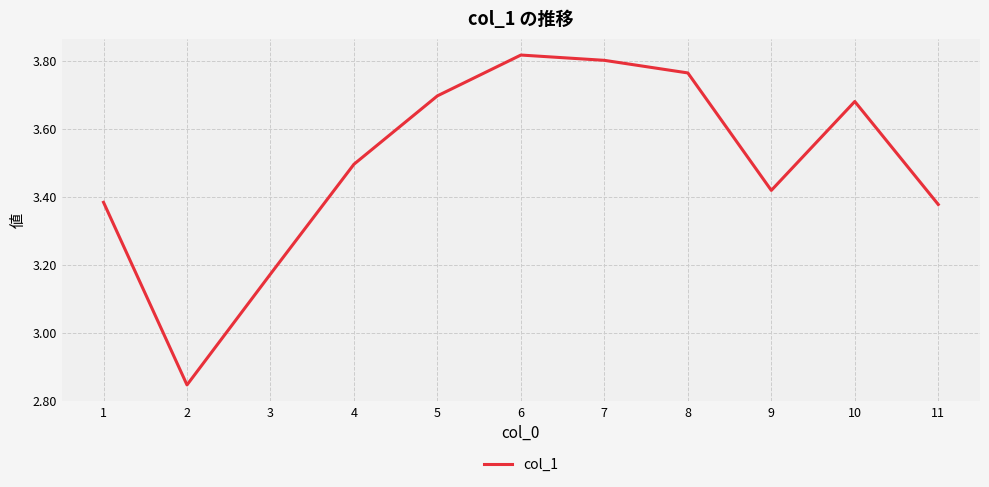

What is the change in value from 2 to 4?

+0.6